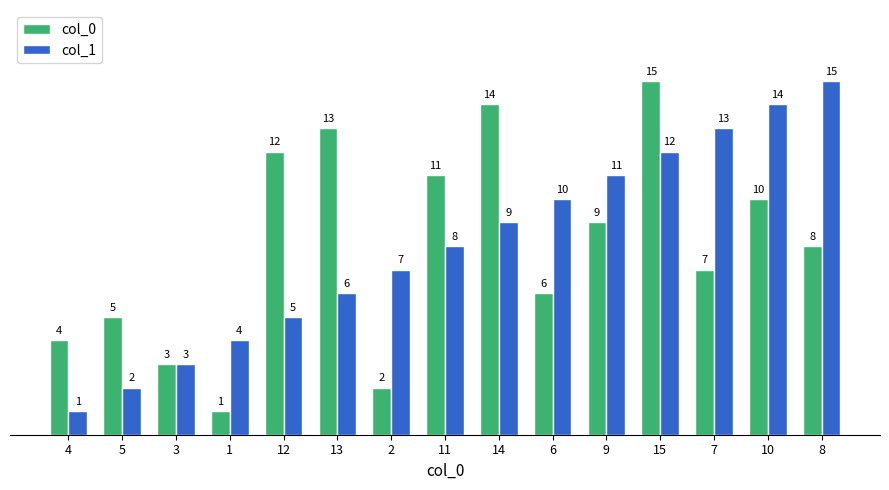

What is the total value across all series at 6?

16